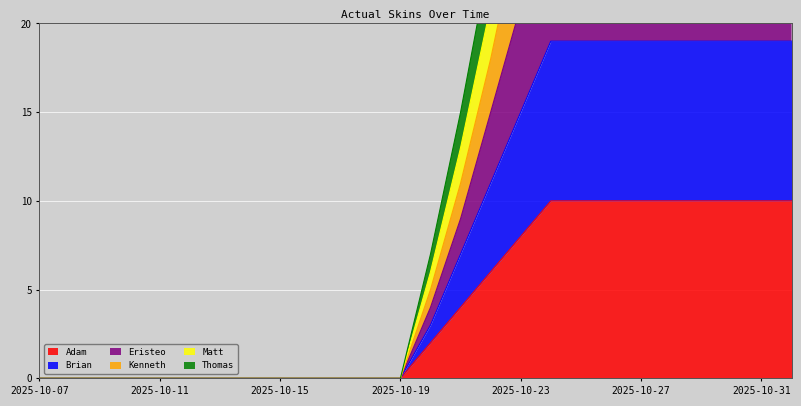

At which label does Eristeo reach its minimum?

2025-10-07